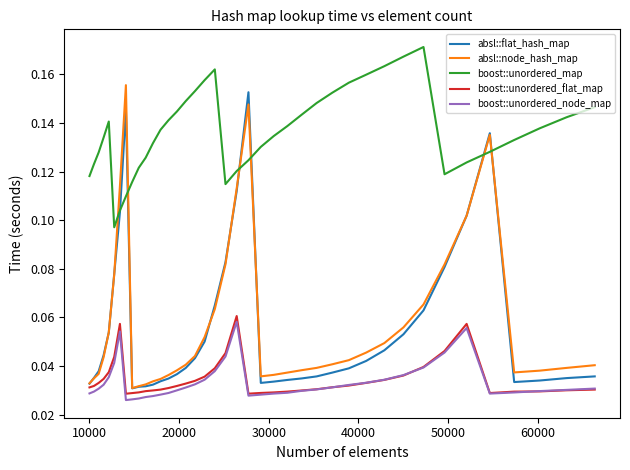

Which series has the largest total across all categories?

boost::unordered_map